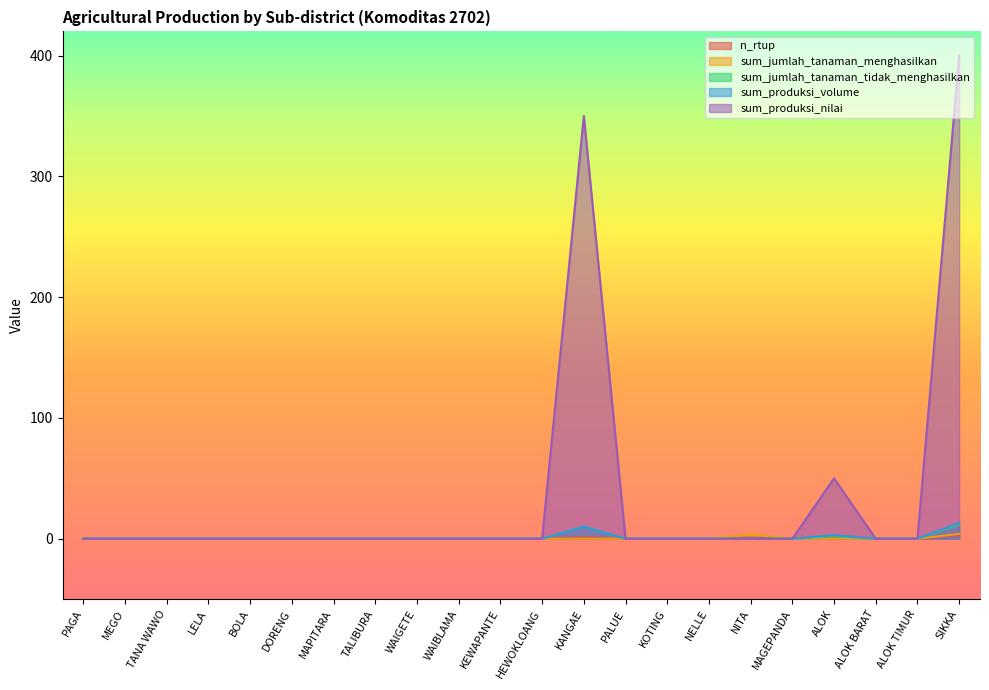

How many lines are shown in the chart?

5